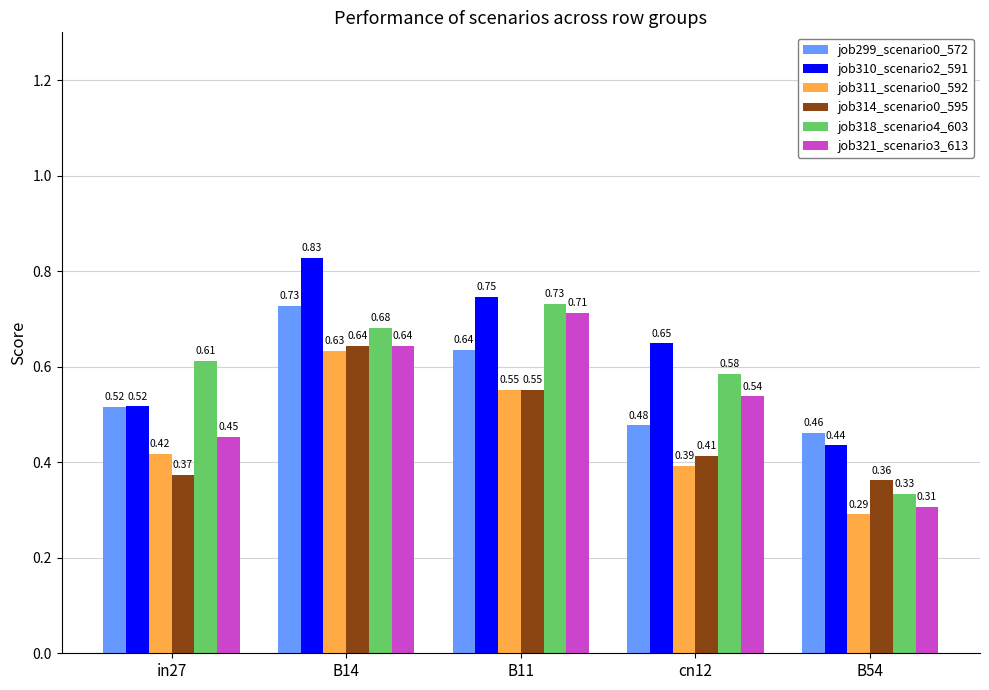

What is the sum of the job314_scenario0_595 values at B54 and B14?

1.0